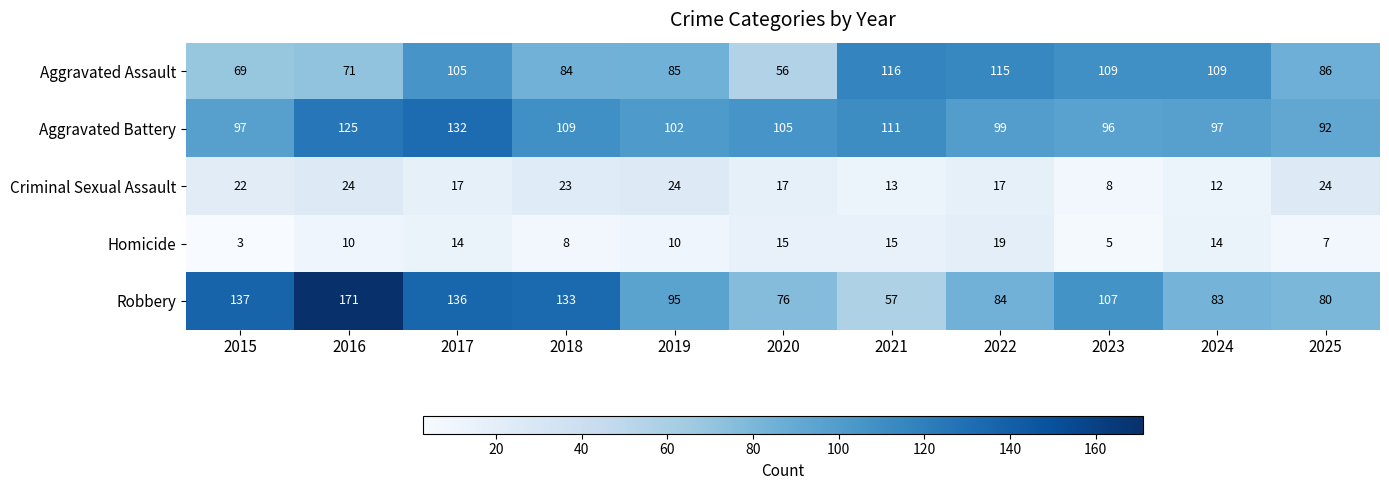

The Criminal Sexual Assault series shows 26 at 2022. True or false?

False